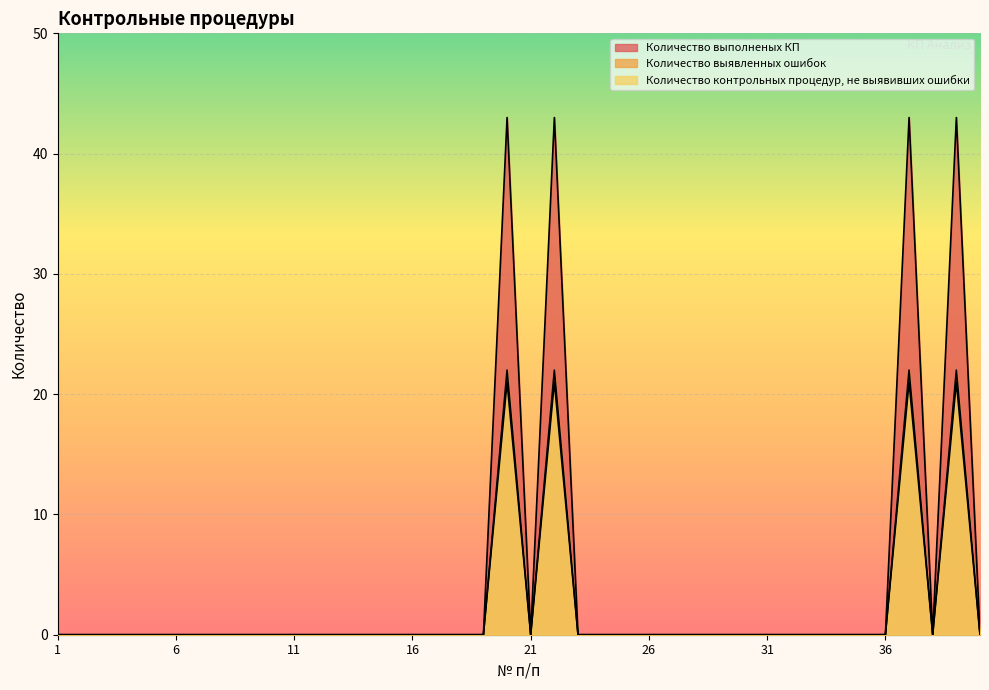

Which series has the largest total across all categories?

Количество выполненых КП